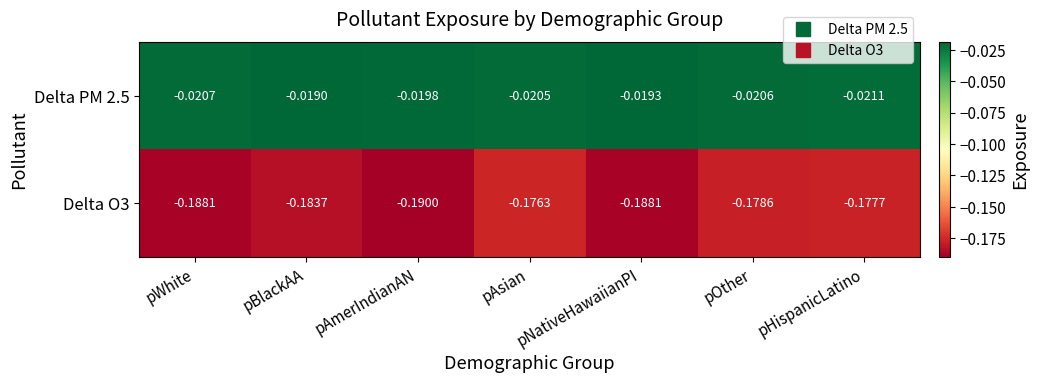

Which label corresponds to the largest value in the chart?

pBlackAA